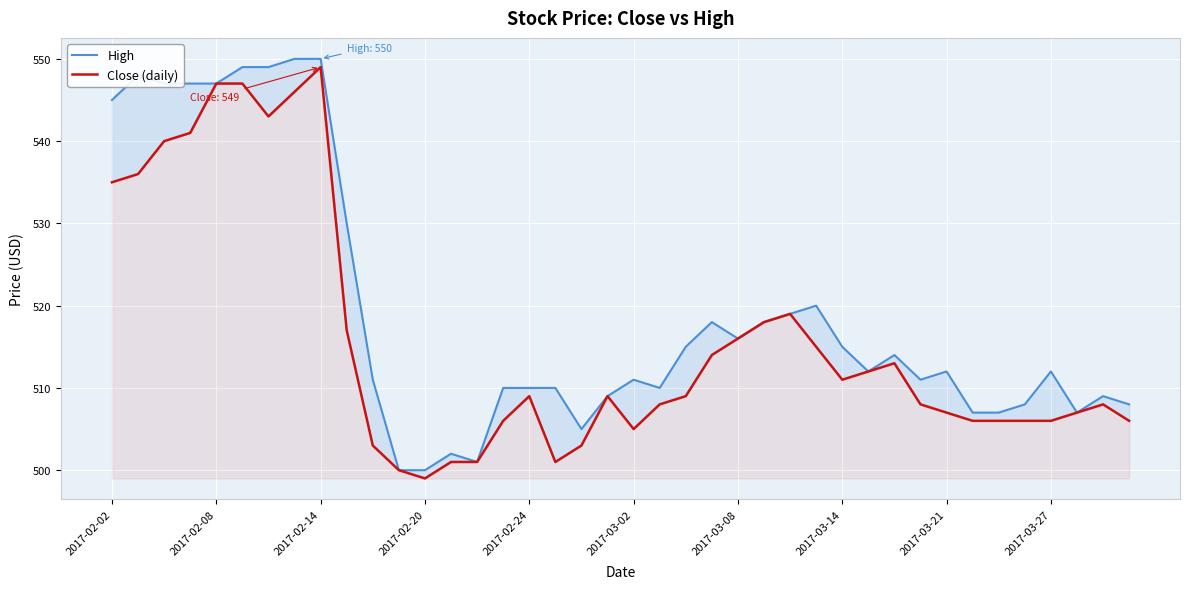

What are all the series names shown in the legend?

High, Close (daily)